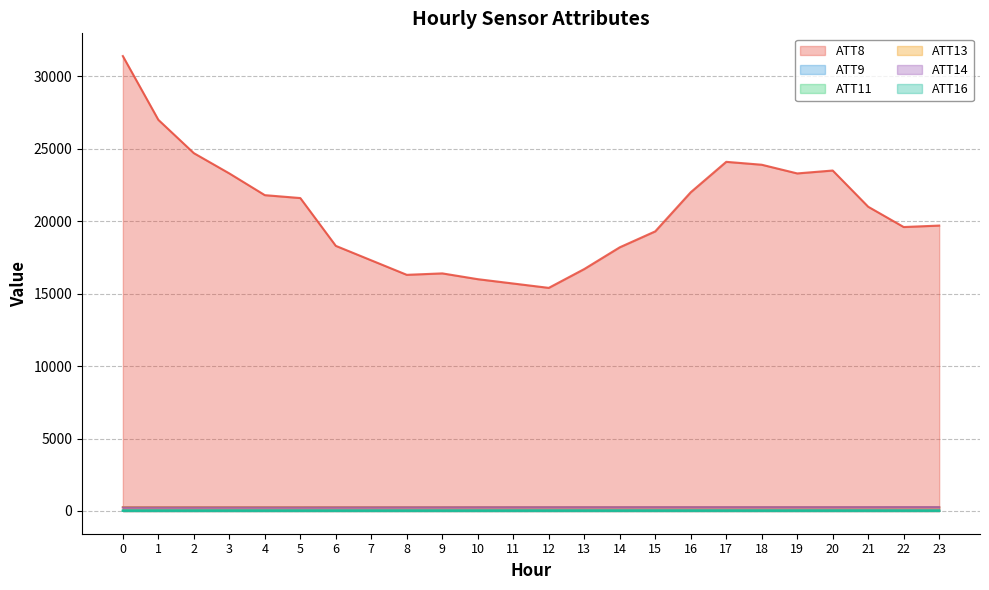

At how many categories does at least one series exceed 12080?

24